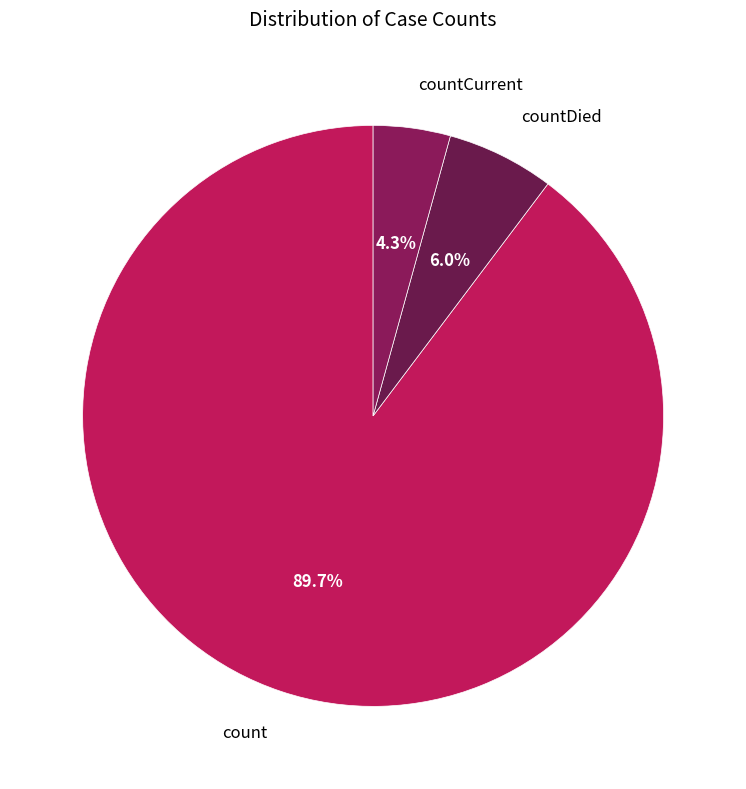

What is the total percentage of countCurrent and count?

94.0%